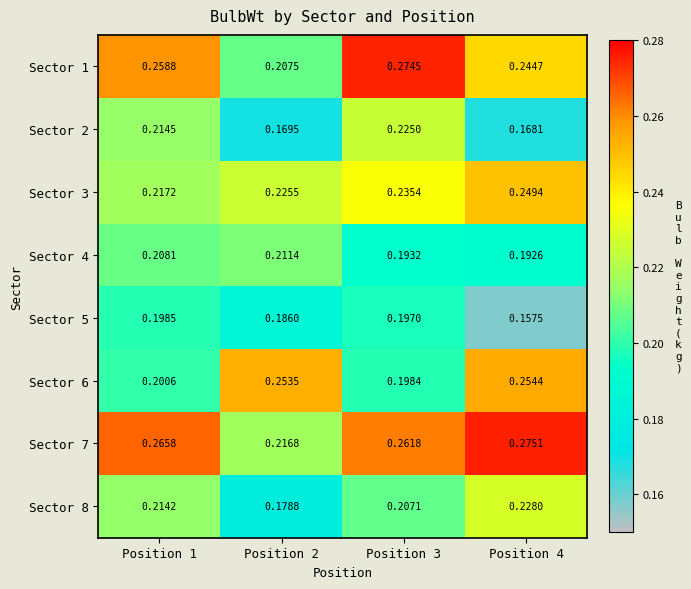

What is the difference between the highest and lowest values at Position 1?

0.1